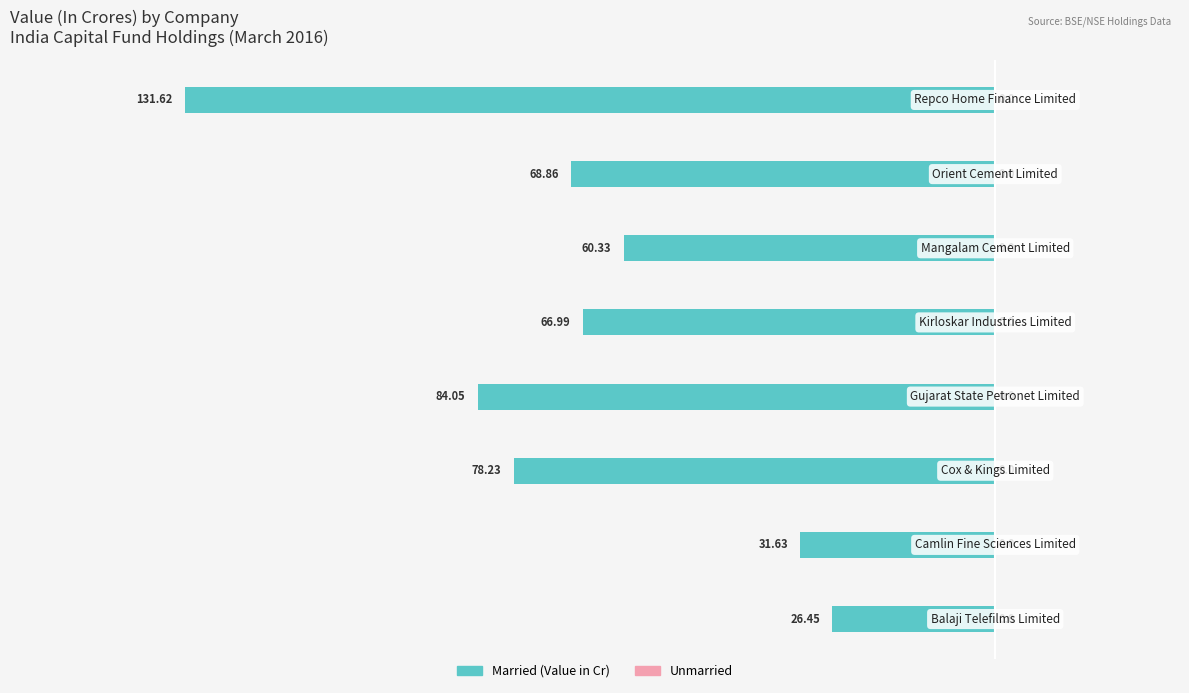

Are the bars horizontal?

Yes